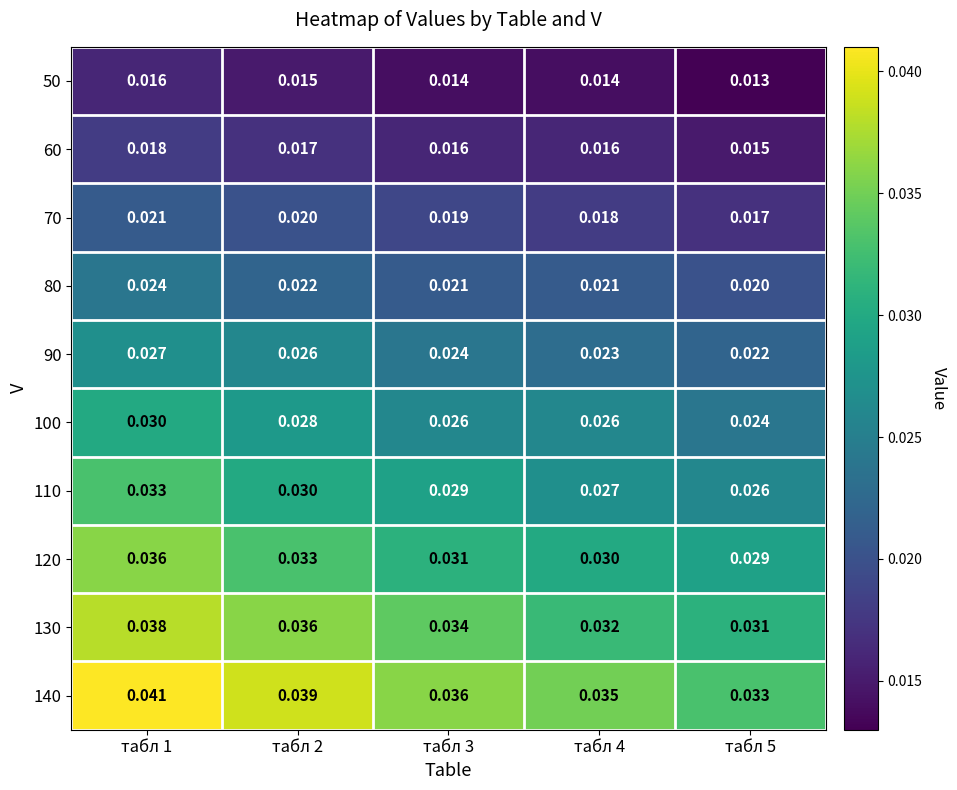

At which category is the sum across all series the highest?

табл 1